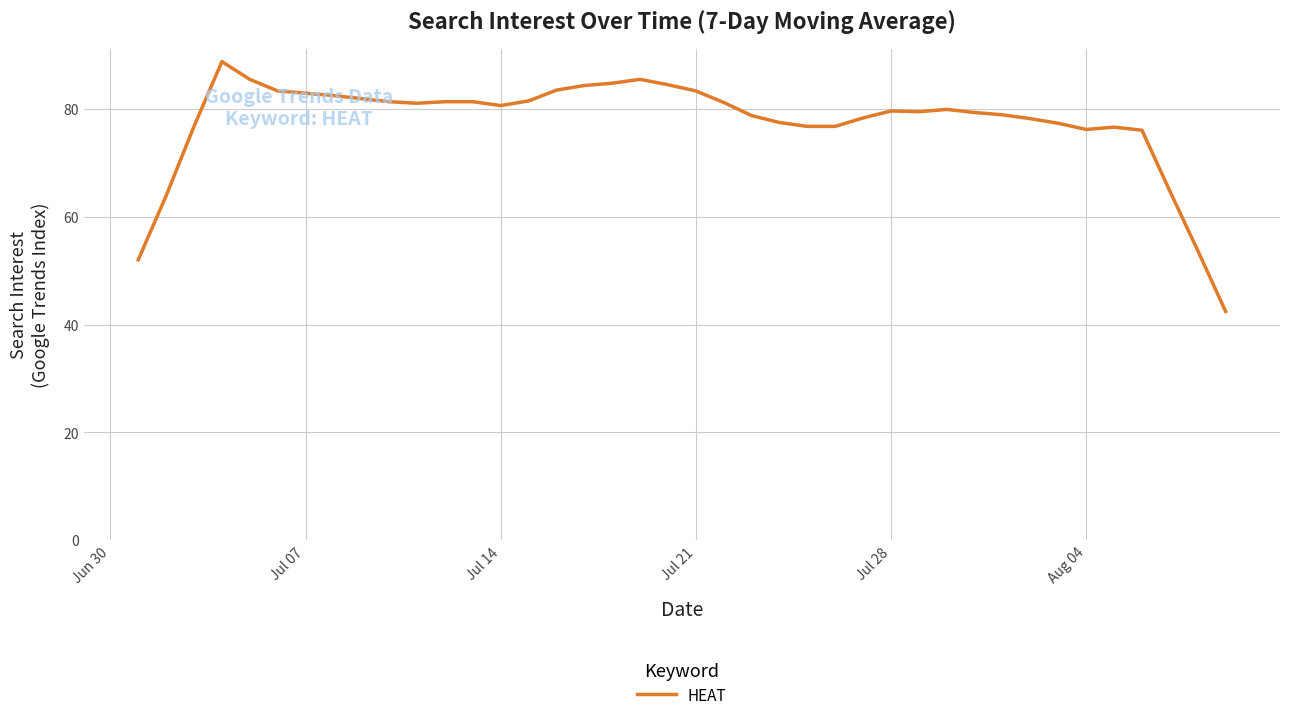

How many categories are shown in the chart?

40